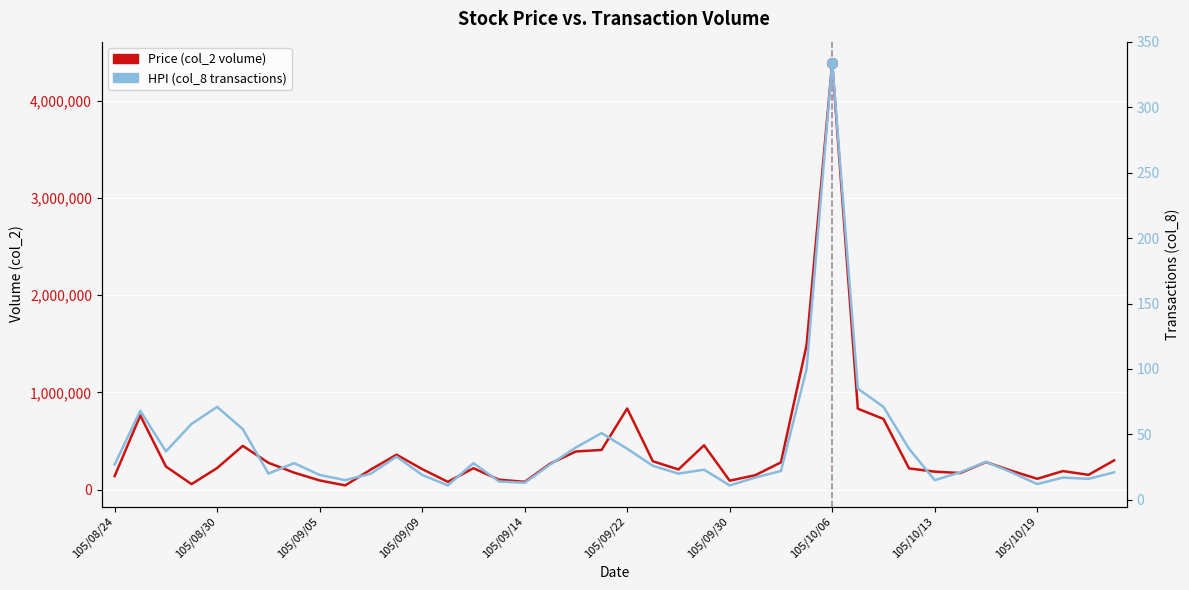

True or false: Price (col_2 volume) has more than 0 interior local peaks.

True